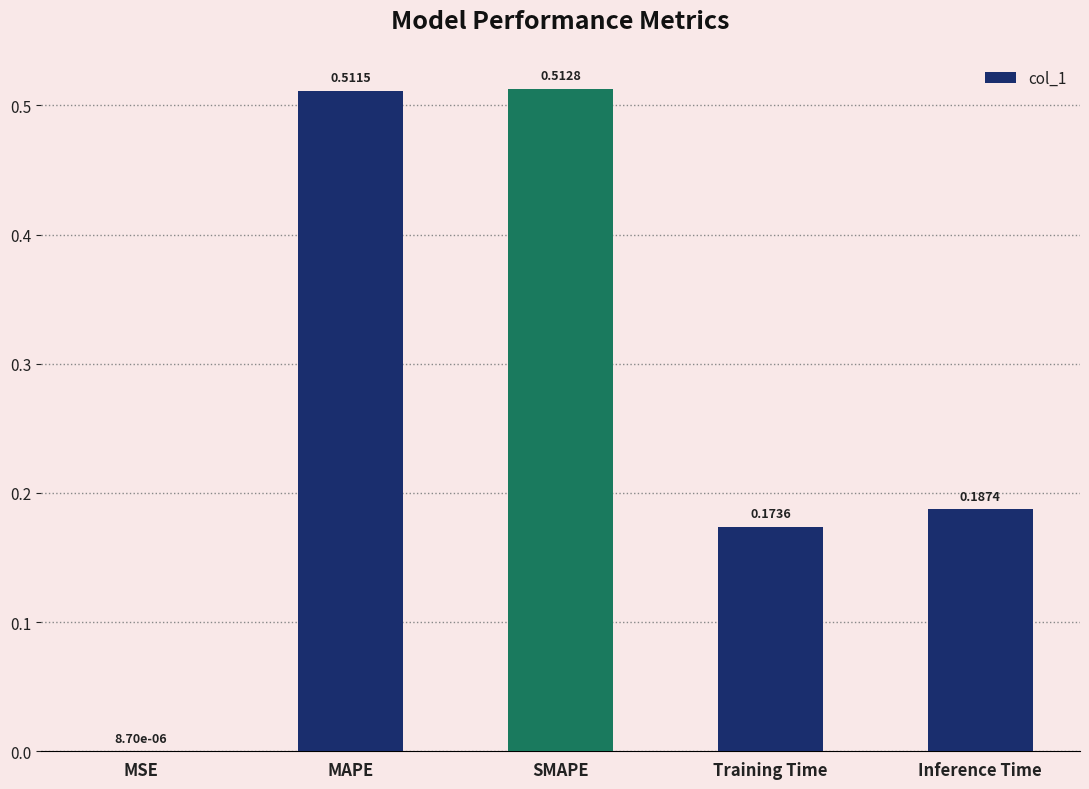

Which has a higher value, Training Time or SMAPE?

SMAPE